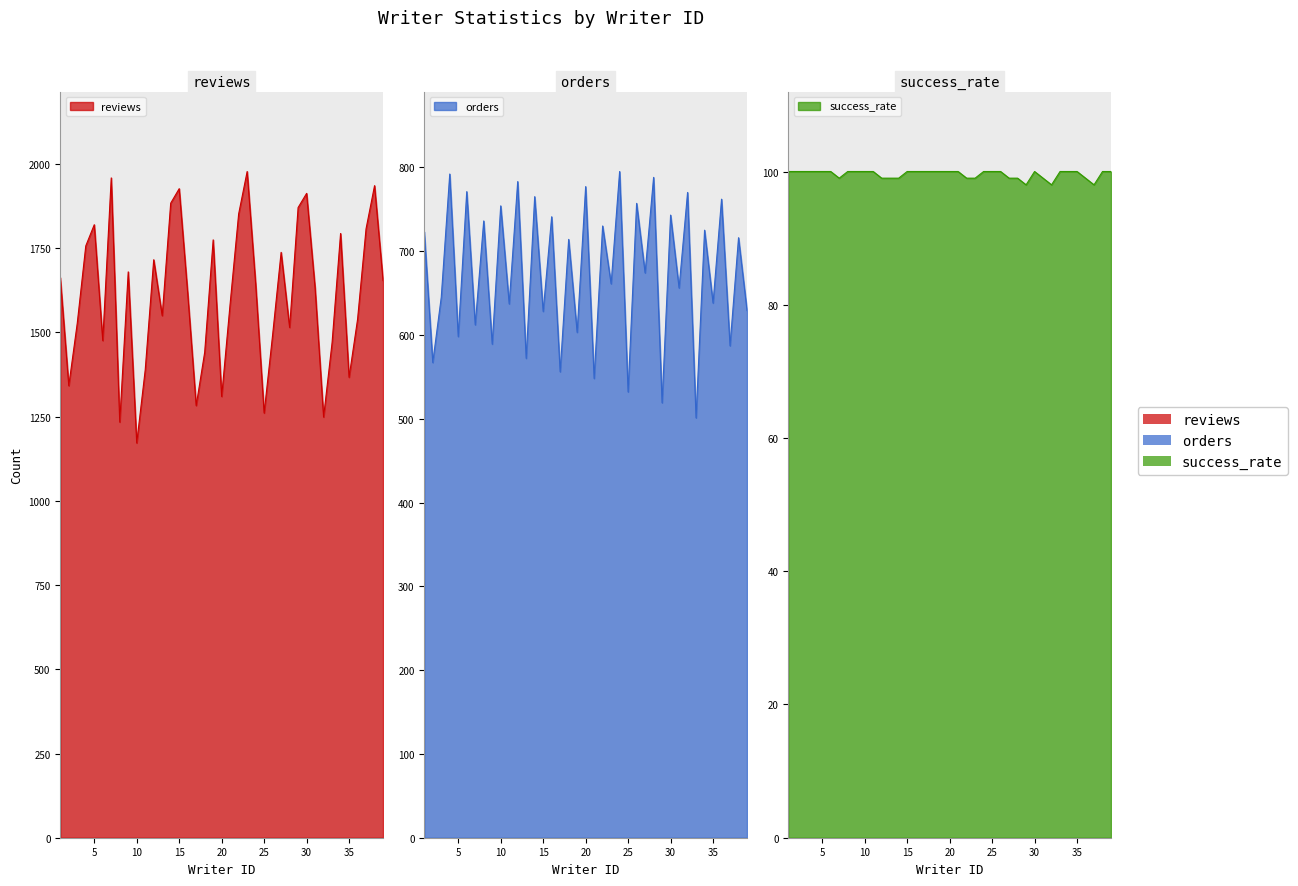

How many lines are shown in the chart?

3